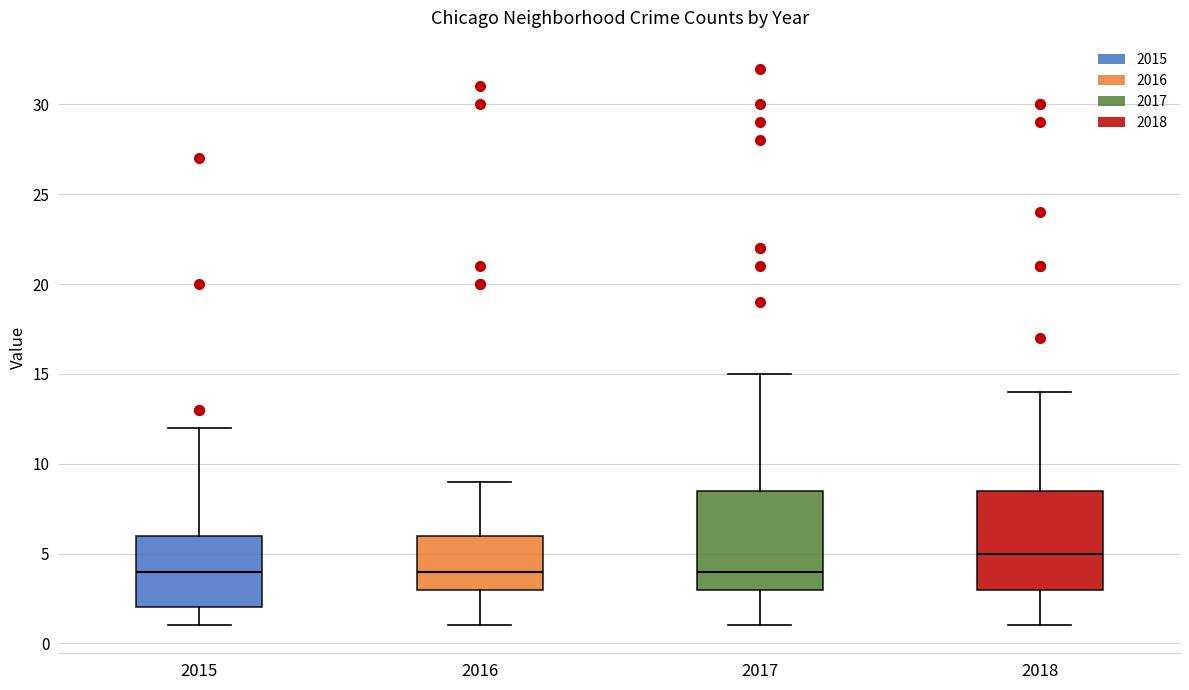

Reading left to right, read every box against the y-axis: the position of its median line, the range the box covers, and the ends of its whiskers. The values are not printed on the chart, so give them approximately, as read against the axis.

2015: median 4.0, box 2.0 to 6.0, whiskers 1.0 to 12.0
2016: median 4.0, box 3.0 to 6.0, whiskers 1.0 to 9.0
2017: median 4.0, box 3.0 to 8.5, whiskers 1.0 to 15.0
2018: median 5.0, box 3.0 to 8.5, whiskers 1.0 to 14.0